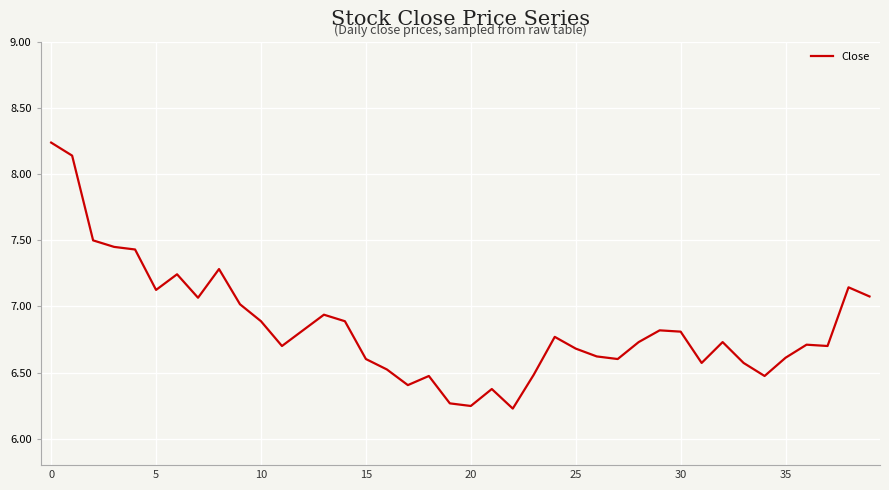

What is the difference between the maximum and minimum values?

2.0